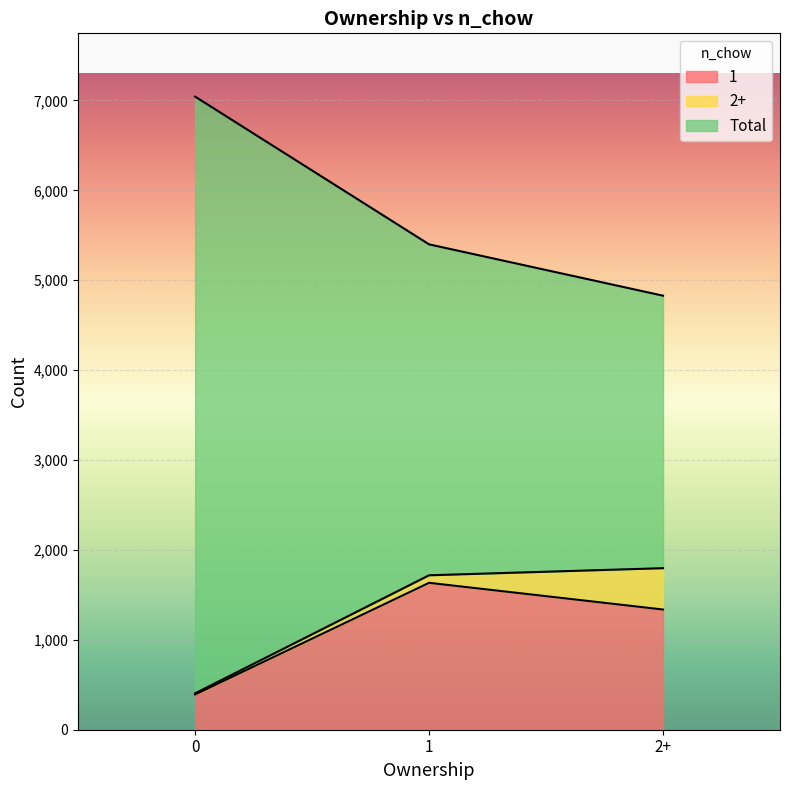

How many data points in 1 are above 1337?

1